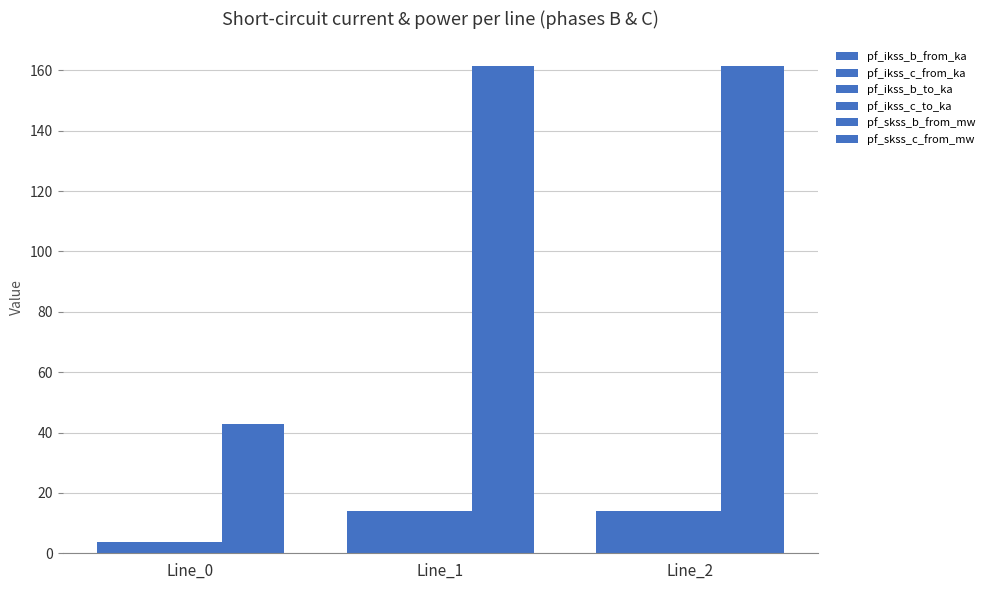

What is the minimum value shown in the chart?

3.7